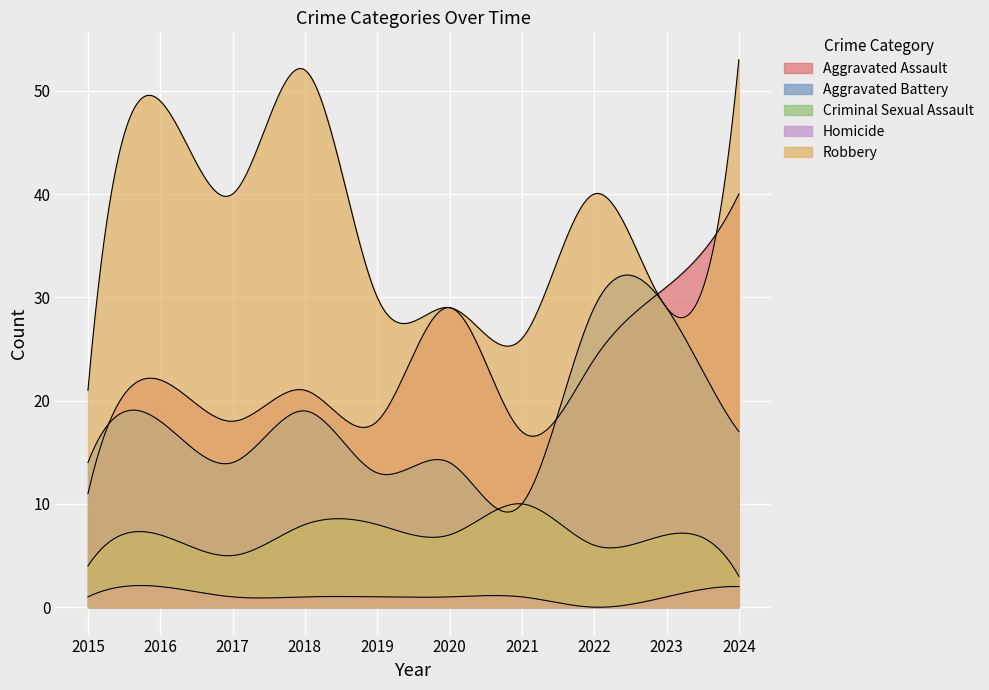

Does the chart display data point markers on the line(s)?

No